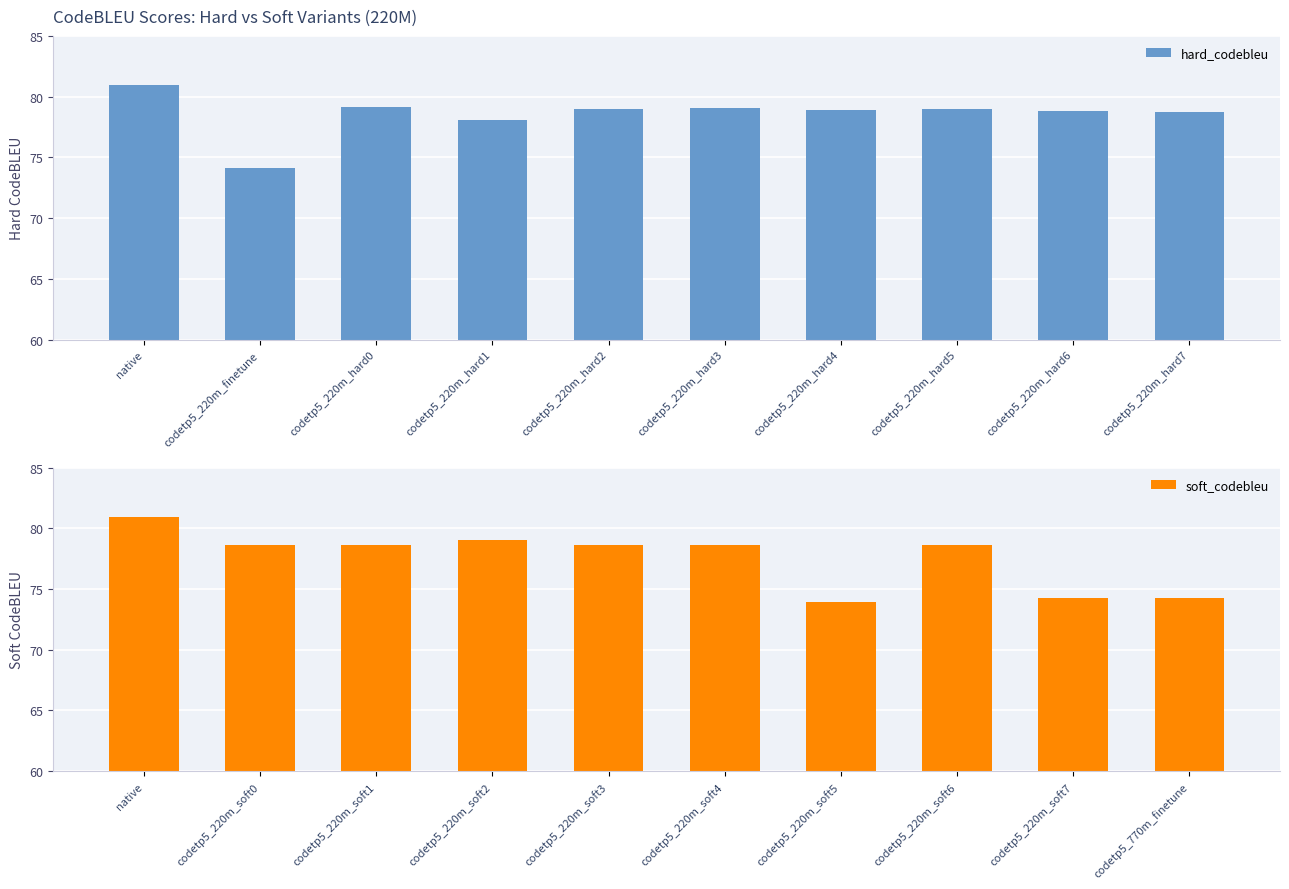

Where is hard_codebleu nearest to the value 77?

codetp5_220m_hard1